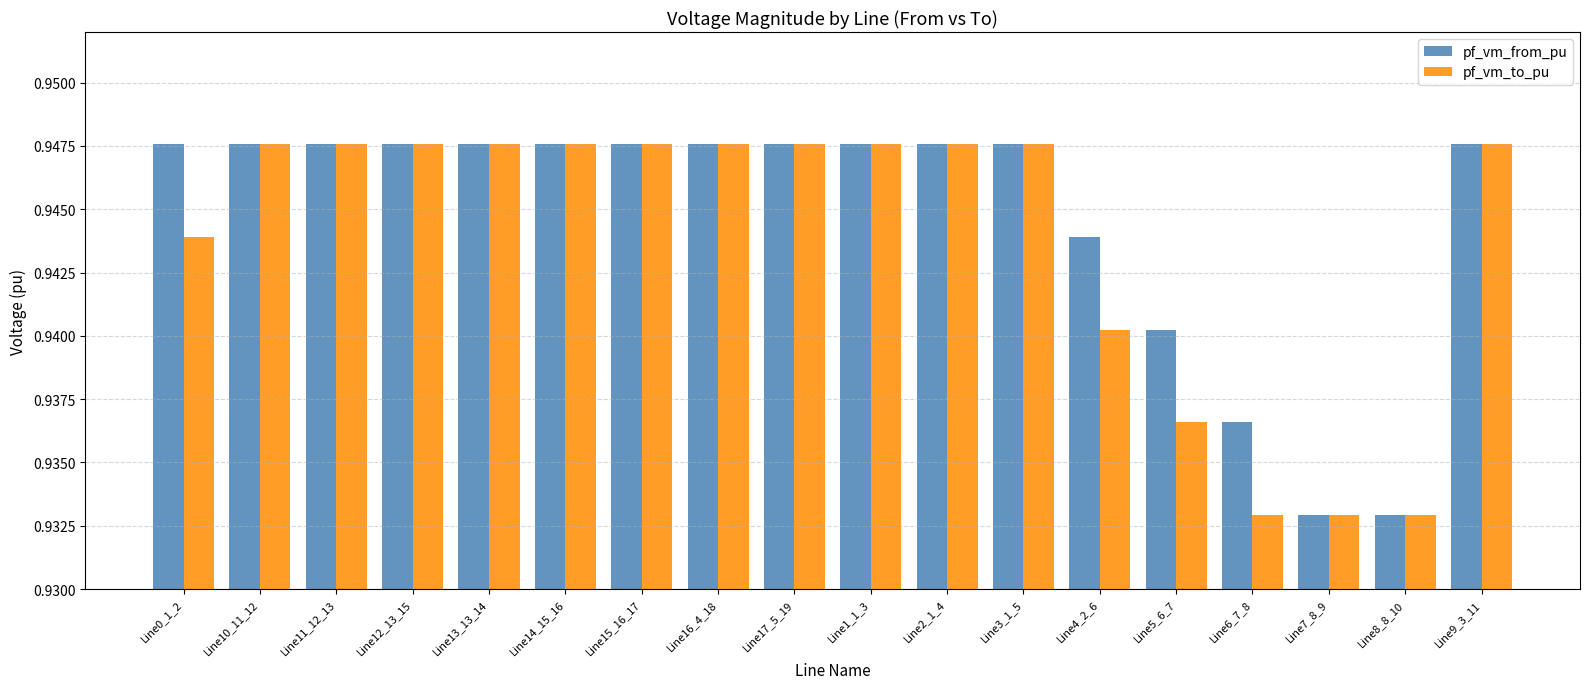

Which series changed the most between Line0_1_2 and Line17_5_19?

pf_vm_to_pu